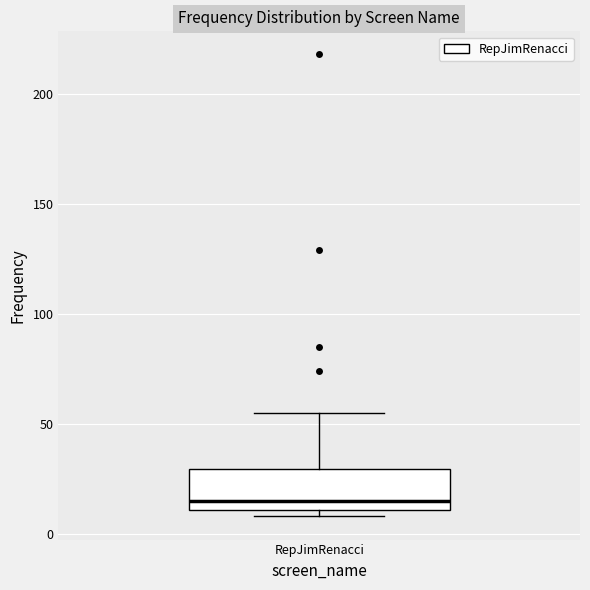

Where does the median line of the box for RepJimRenacci sit on the y-axis? The values are not printed on the chart, so give them approximately, as read against the axis.

15